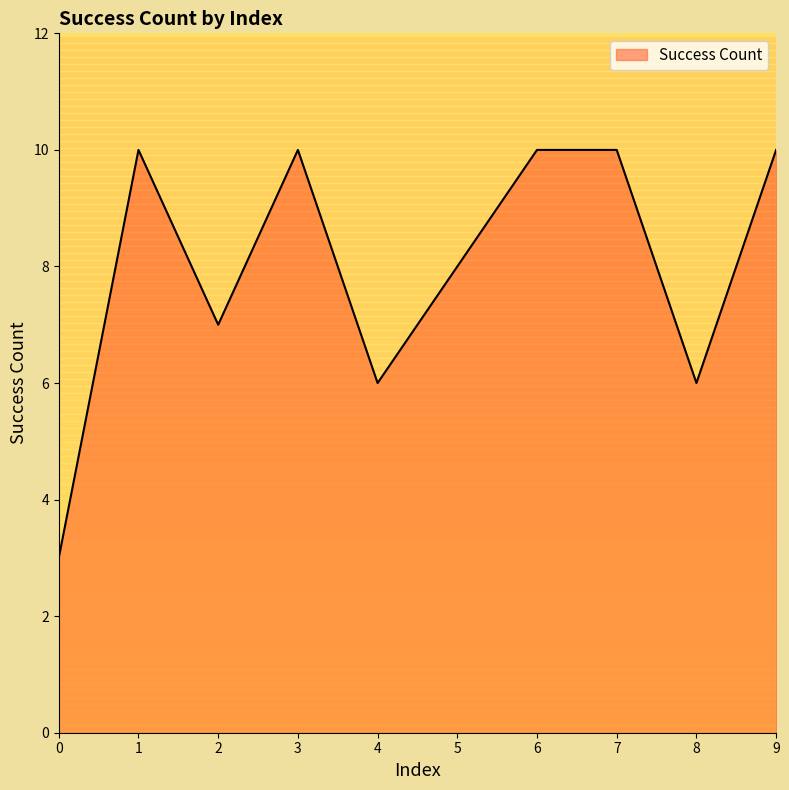

Reading right to left, transcribe all the data shown in this chart.

9=10	8=6	7=10	6=10	5=8	4=6	3=10	2=7	1=10	0=3